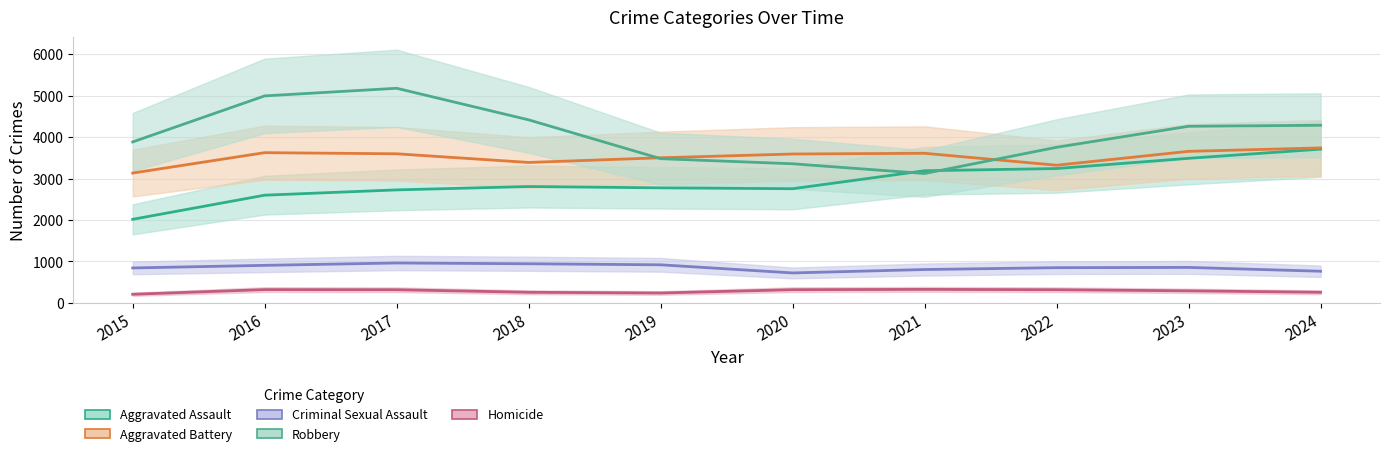

True or false: Robbery has a value of 2227 at 2024.

False